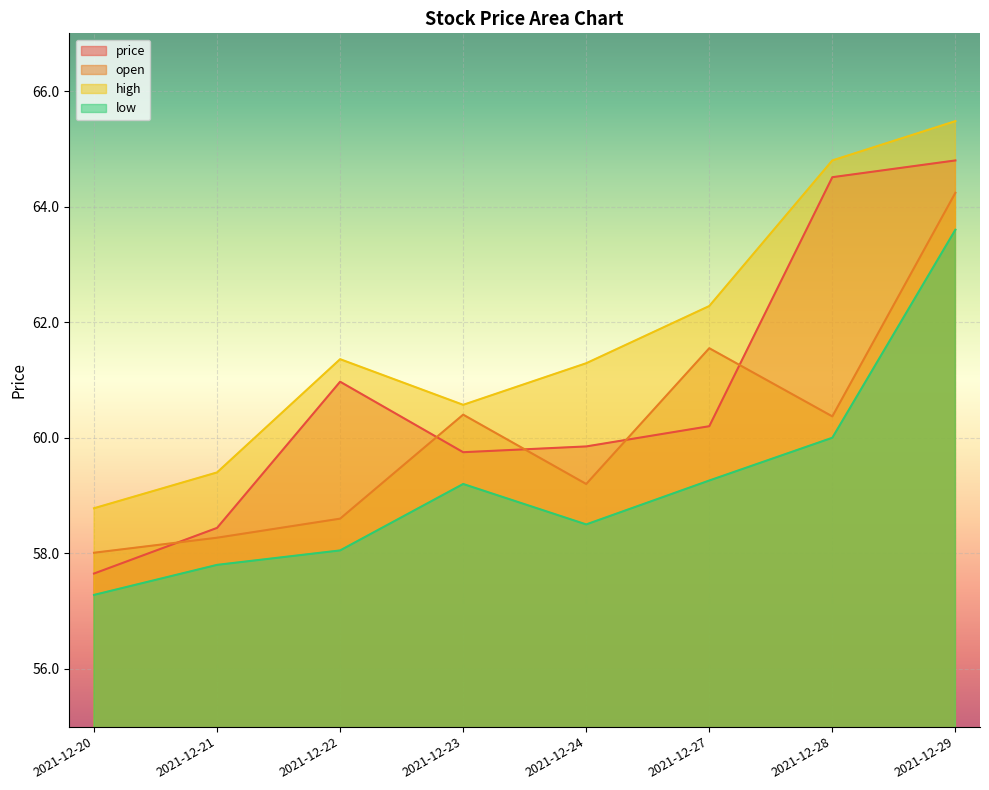

List the series in order of their overall mean, lowest first.

low, open, price, high